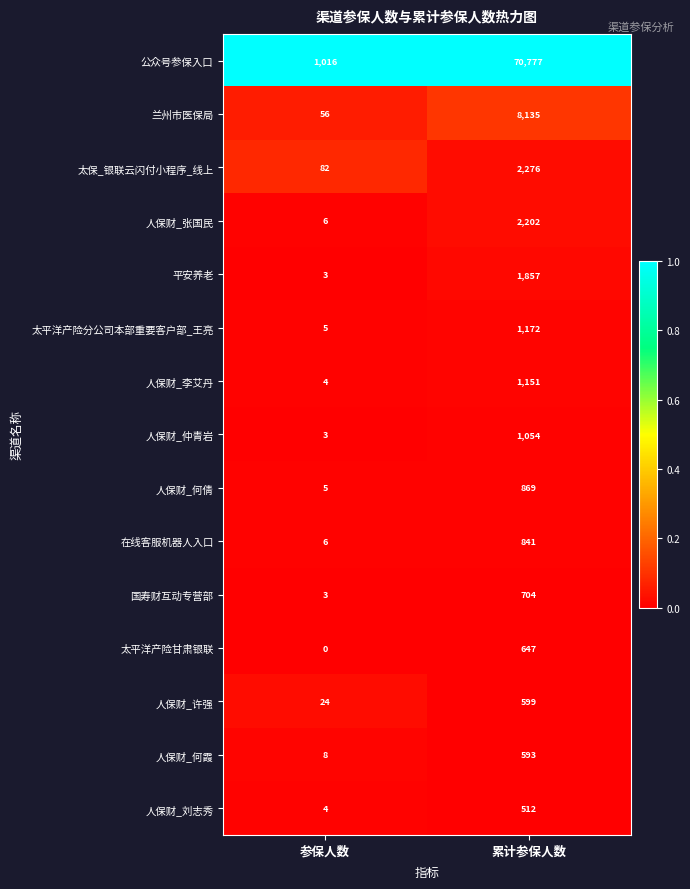

Which series has the largest range (max minus min)?

公众号参保入口